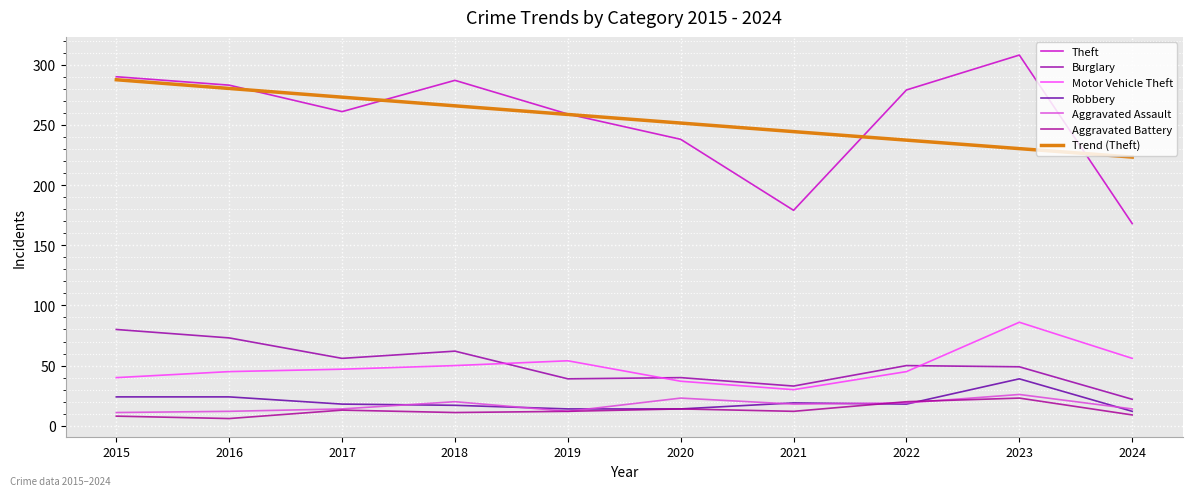

What is the value of the Burglary point at the 6th from the left?

40